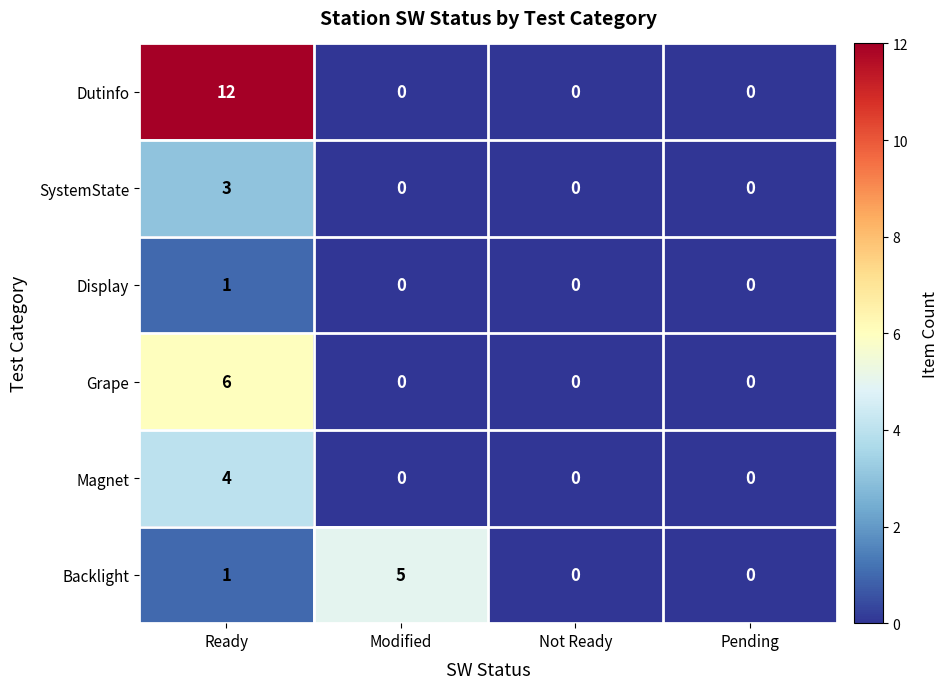

How many Backlight values are between 0 and 5?

4